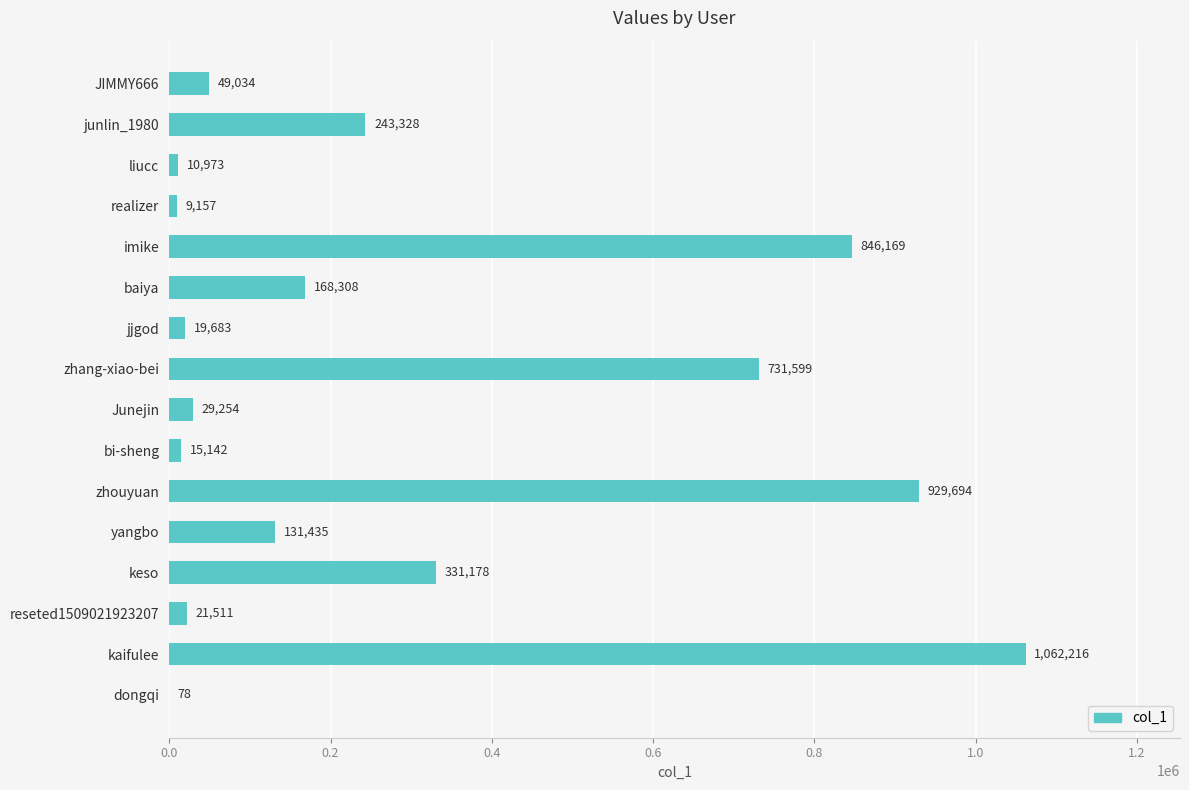

Reading top to bottom, what are all the values shown in this chart?

JIMMY666=49034	junlin_1980=243328	liucc=10973	realizer=9157	imike=846169	baiya=168308	jjgod=19683	zhang-xiao-bei=731599	Junejin=29254	bi-sheng=15142	zhouyuan=929694	yangbo=131435	keso=331178	reseted1509021923207=21511	kaifulee=1062216	dongqi=78